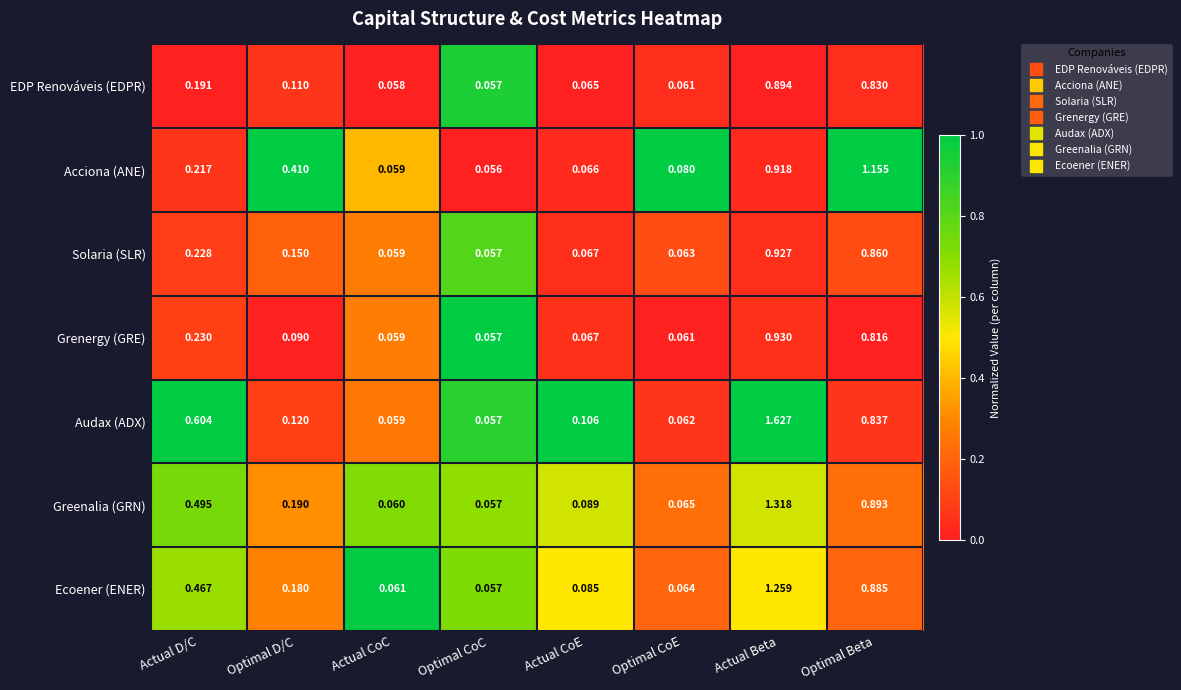

Which series has the largest total across all categories?

Audax (ADX)